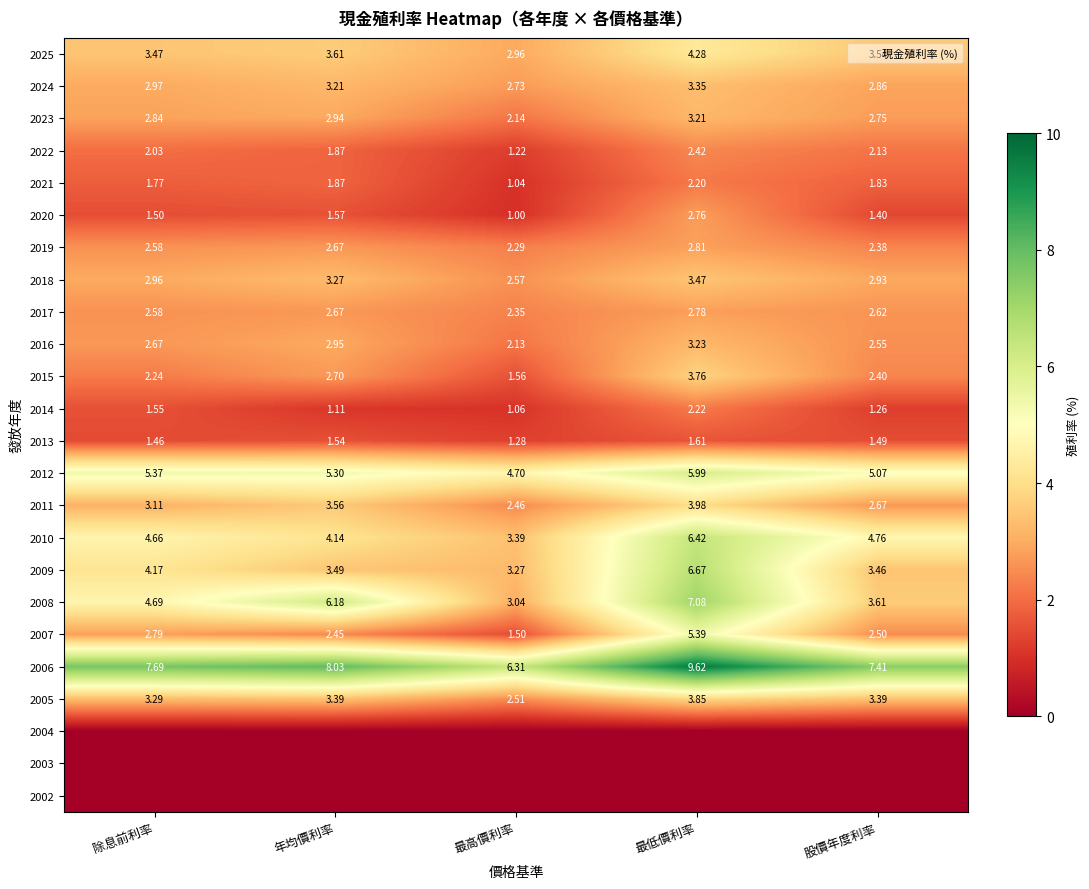

Is the value of 2018 at 最高價利率 greater than the value of 2012 at 年均價利率?

No